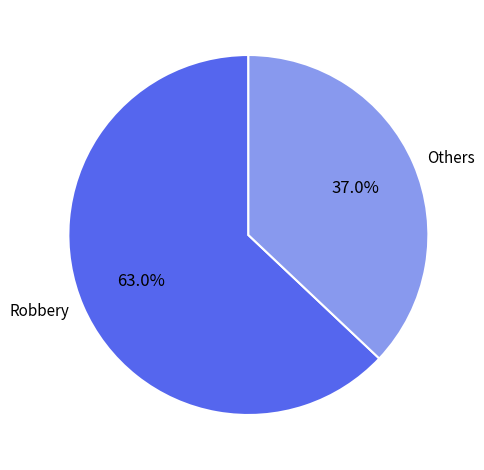

Which has a higher value, Robbery or Others?

Robbery